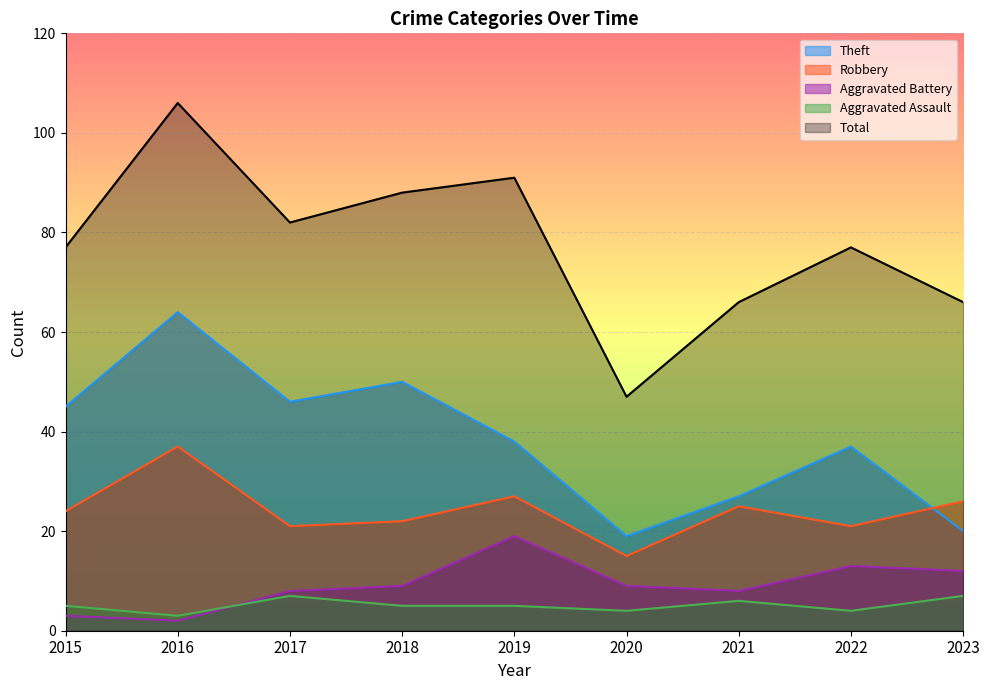

At 2016, list the series in order from largest to smallest.

Total, Theft, Robbery, Aggravated Assault, Aggravated Battery